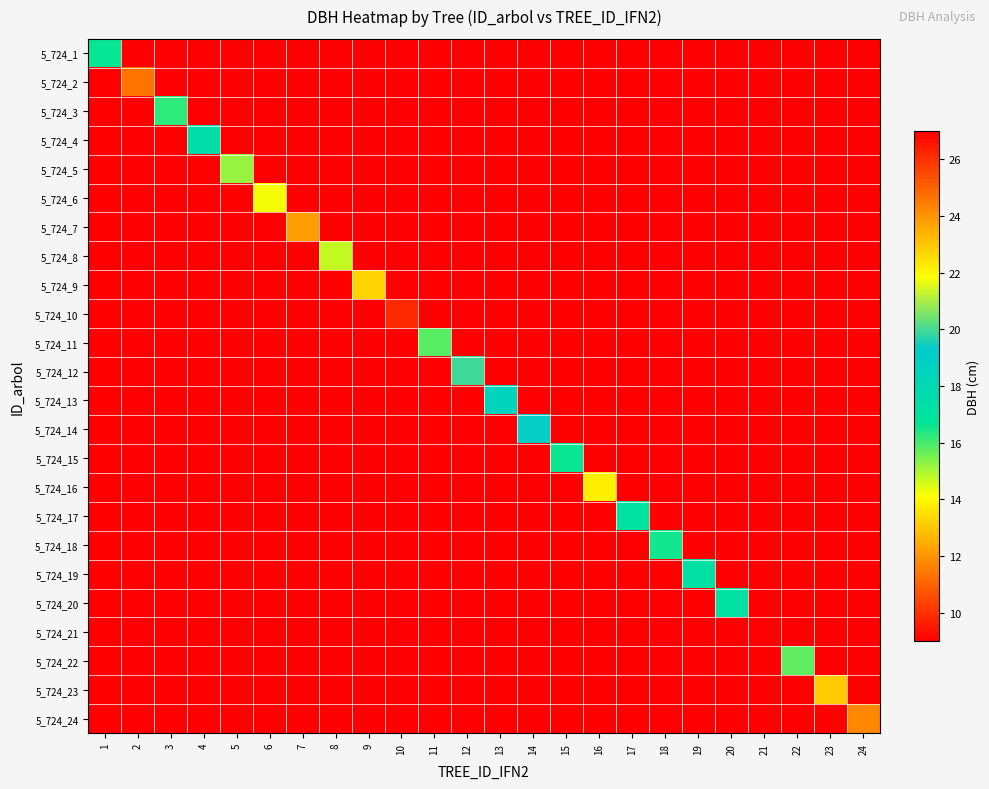

At how many categories does at least one series exceed 4?

24